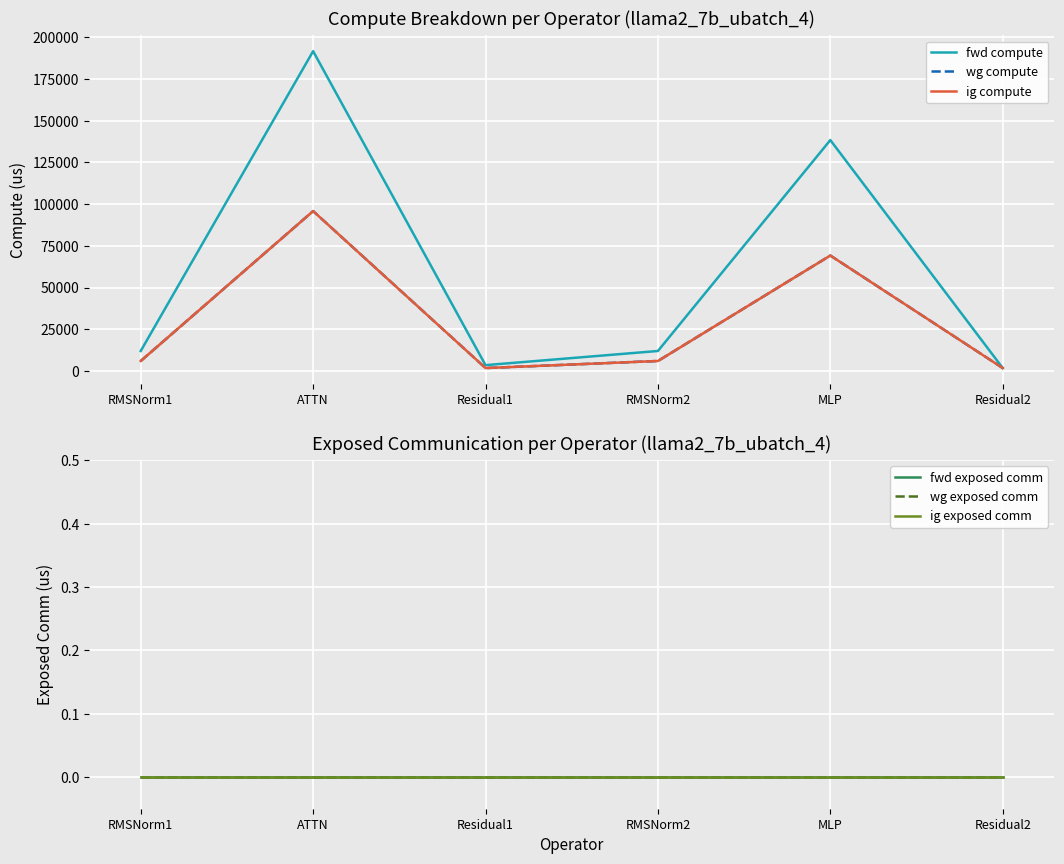

Is it true that wg compute equals 2273.2 at Residual2?

False